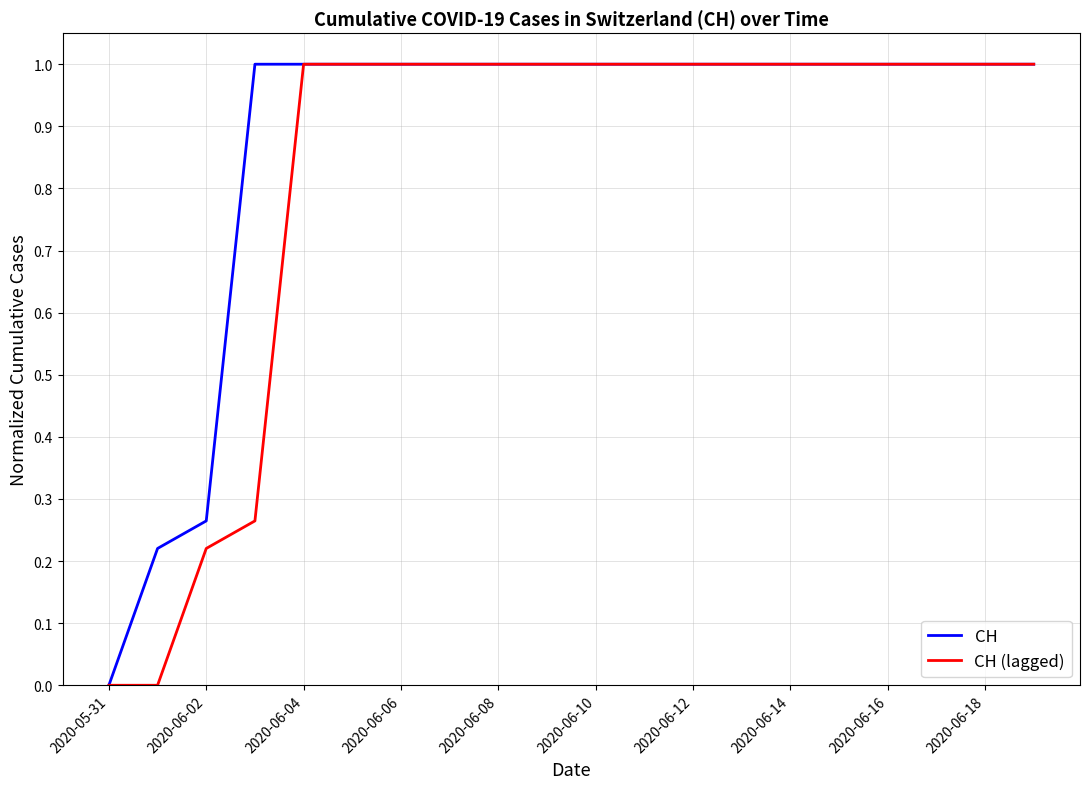

What is the highest value of the CH series?

1.0